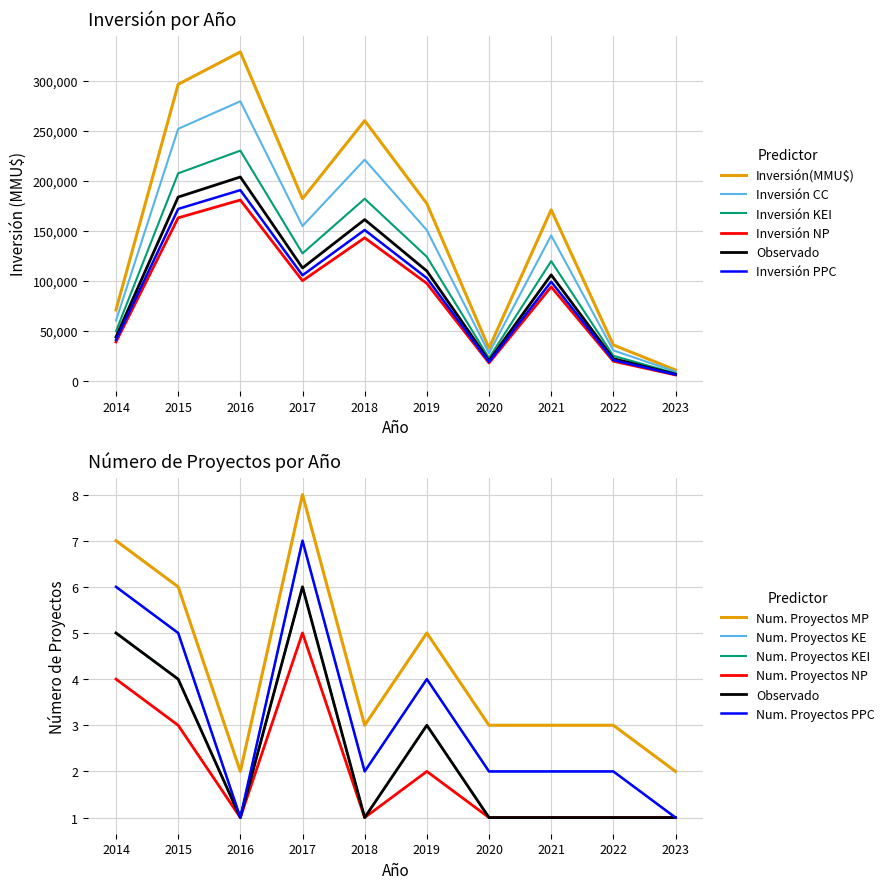

Does the chart have visible grid lines?

Yes